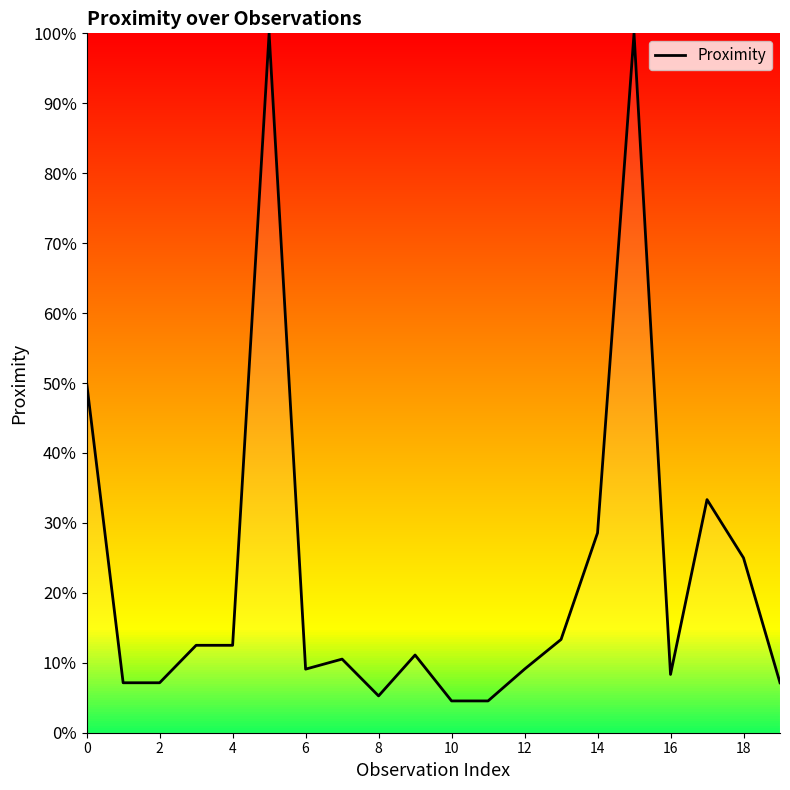

Reading right to left, list all the values displayed in this chart.

0.1	0.2	0.3	0.1	1.0	0.3	0.1	0.1	0.0	0.0	0.1	0.1	0.1	0.1	1.0	0.1	0.1	0.1	0.1	0.5